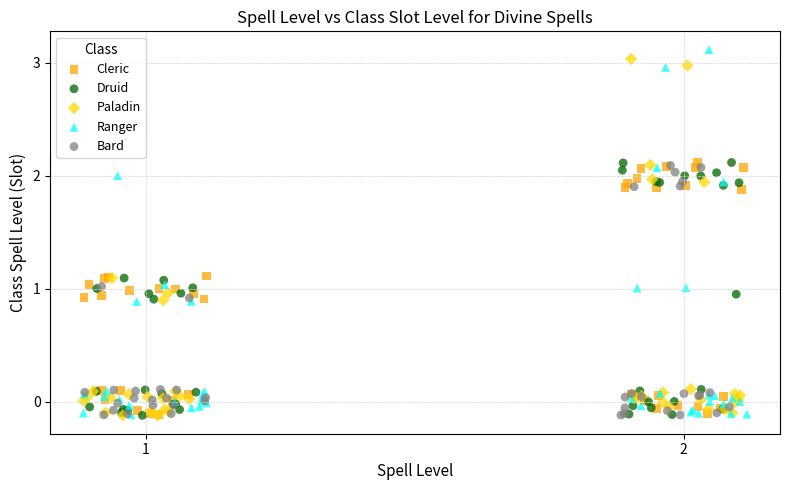

What are all the series names shown in the legend?

Cleric, Druid, Paladin, Ranger, Bard